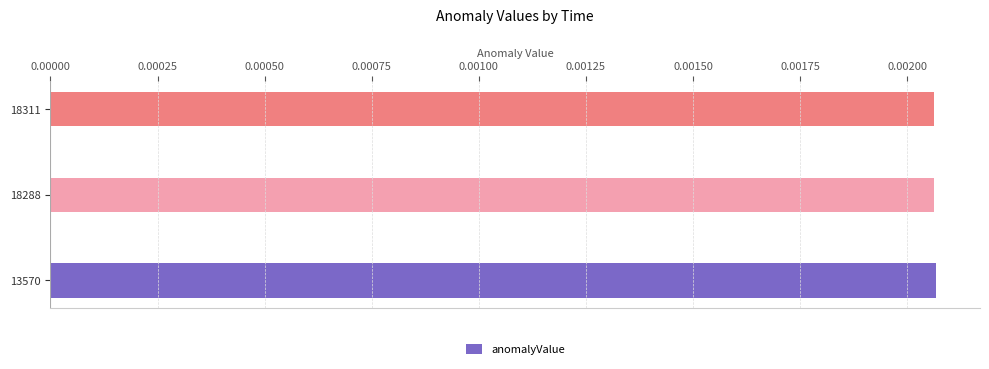

How many values are between 0 and 1?

3